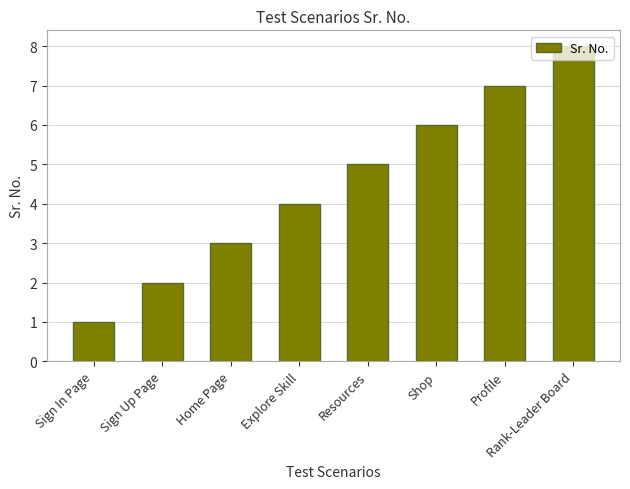

What position from the right is Resources?

4